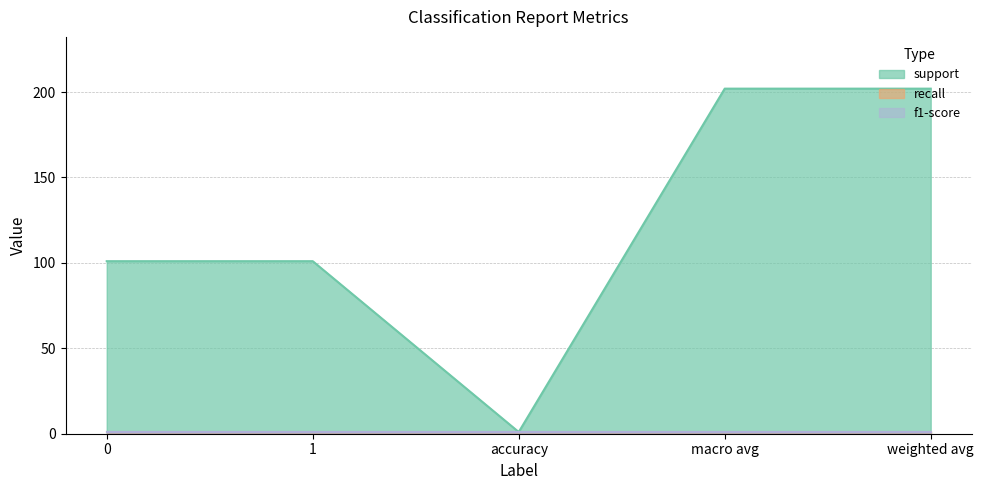

At which category is the sum across all series the highest?

macro avg